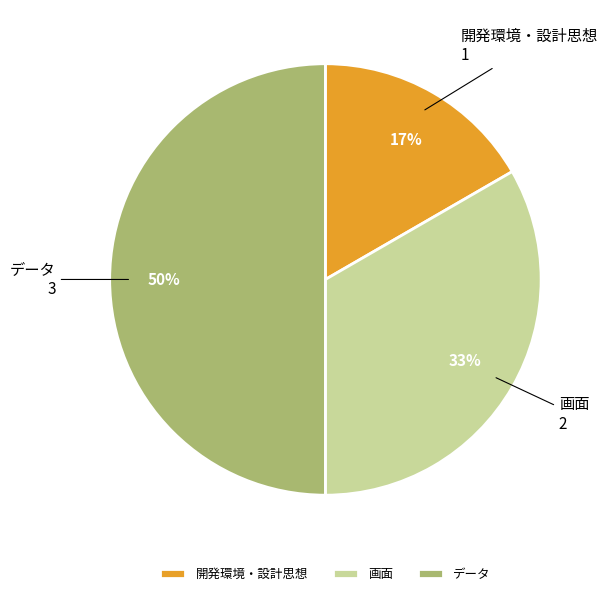

Is it true that 開発環境・設計思想 is 10% of the pie?

False